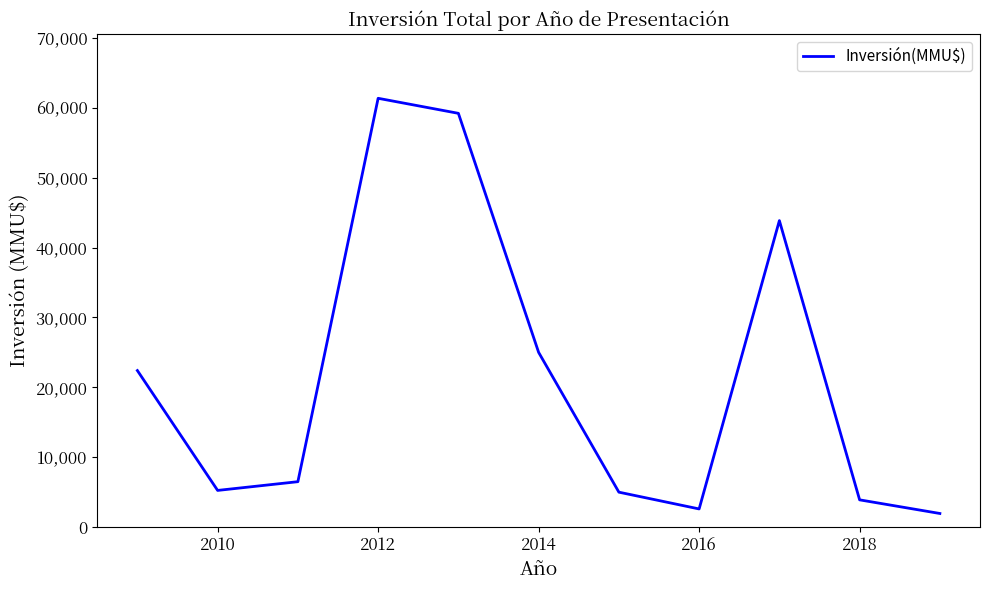

What is the maximum value shown in the chart?

61350